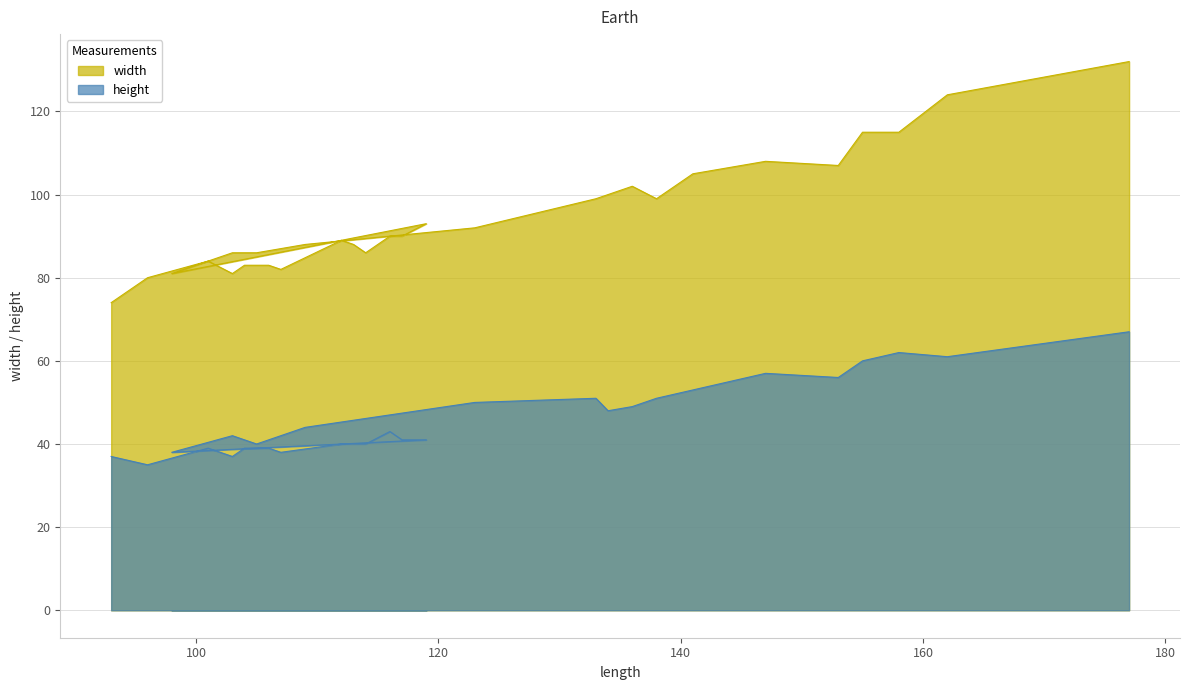

How many distinct data groups are displayed?

2